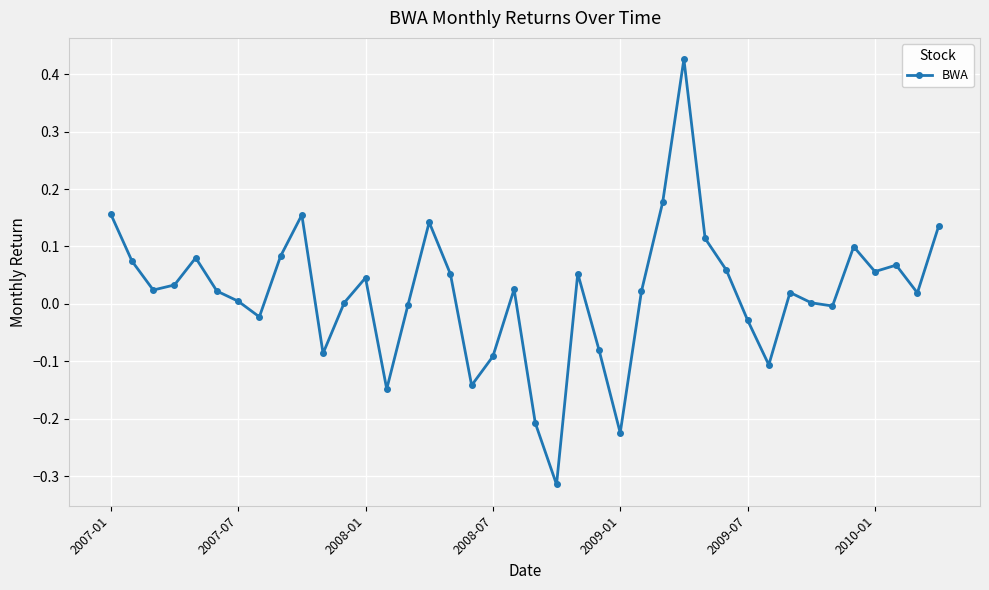

What is the difference between the maximum and minimum values?

0.7